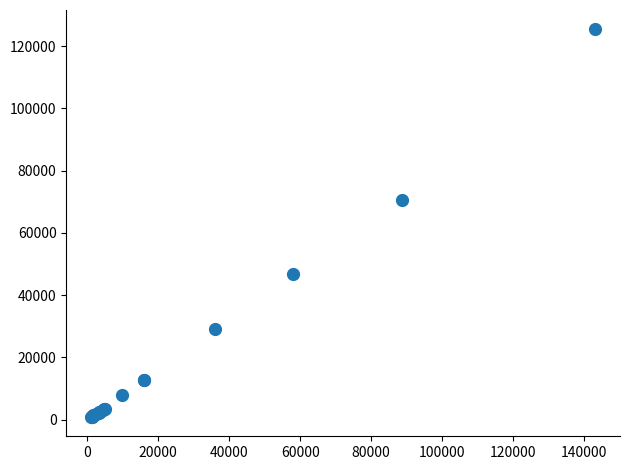

What Y value in the scatter plot is closest to 63127?

70622